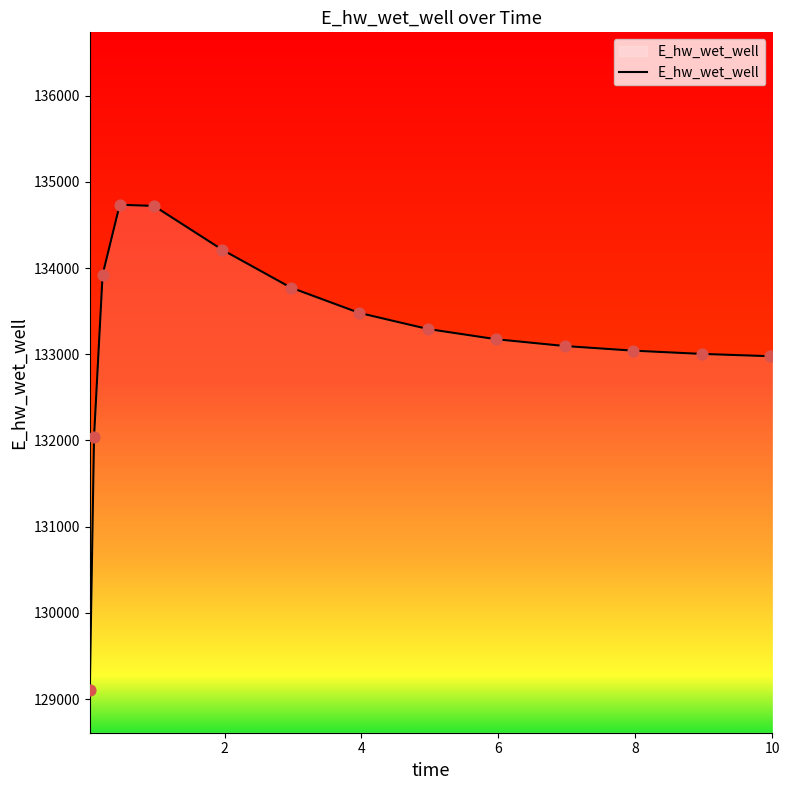

What is the minimum value shown in the chart?

129110.0